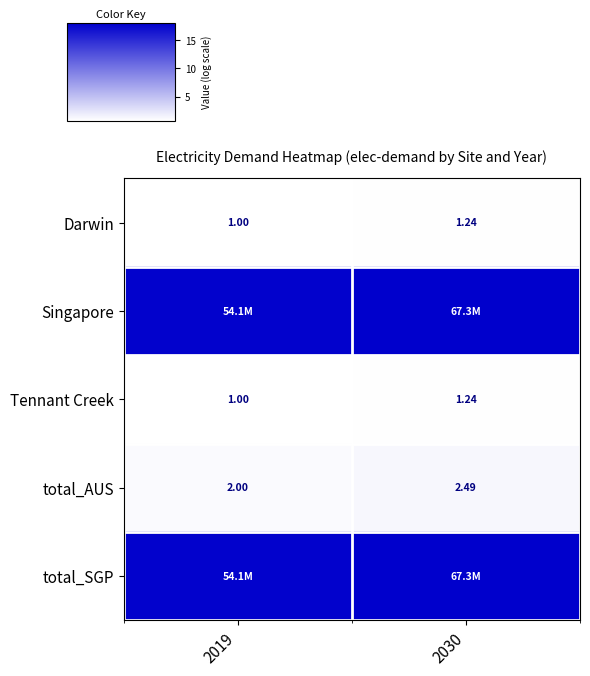

How many values in the total_AUS series exceed 2?

1